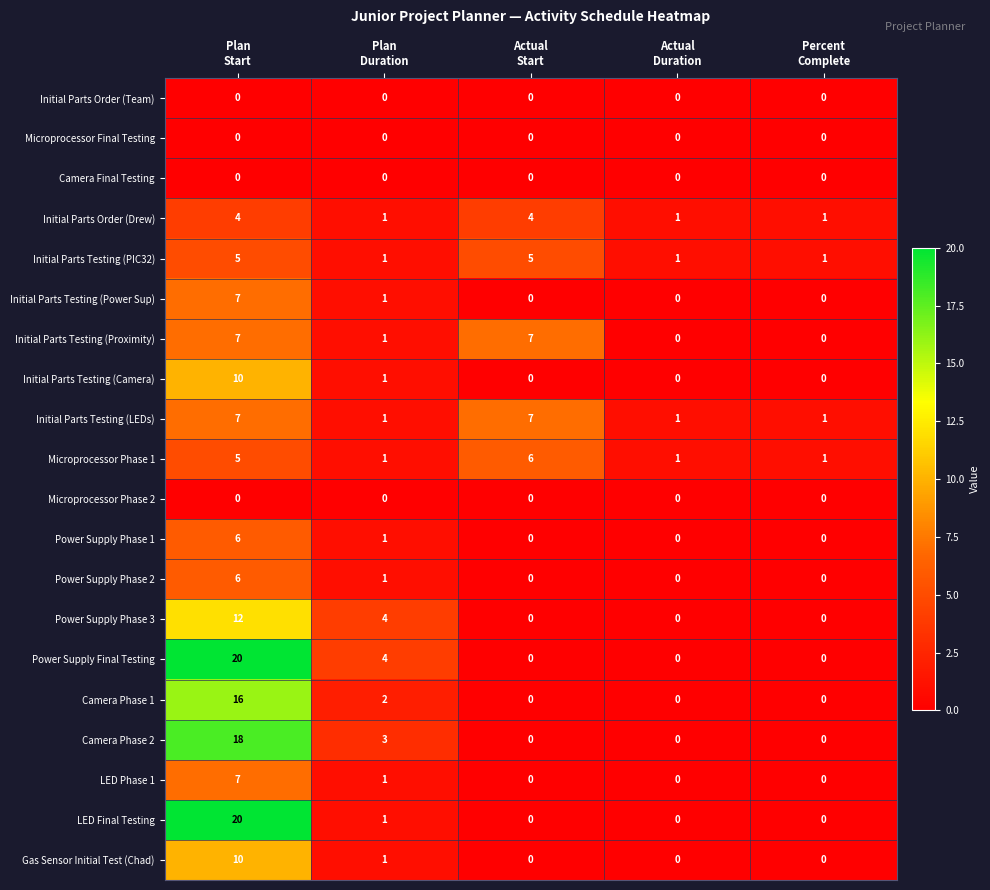

Which series changed the most between Actual
Start and Percent
Complete?

Initial Parts Testing (Proximity)